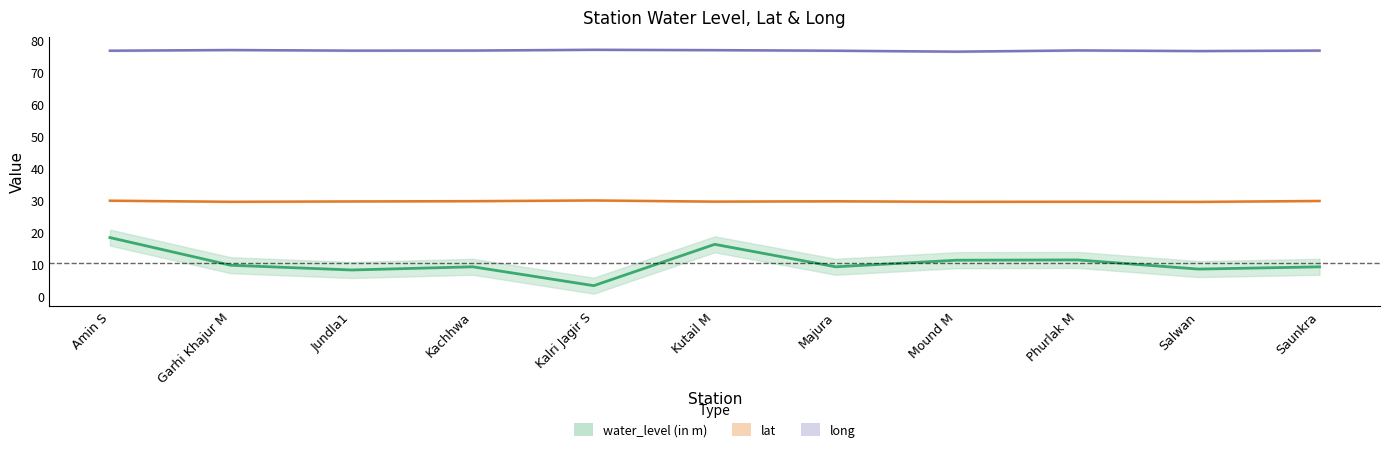

Read the long value at Salwan.

76.7